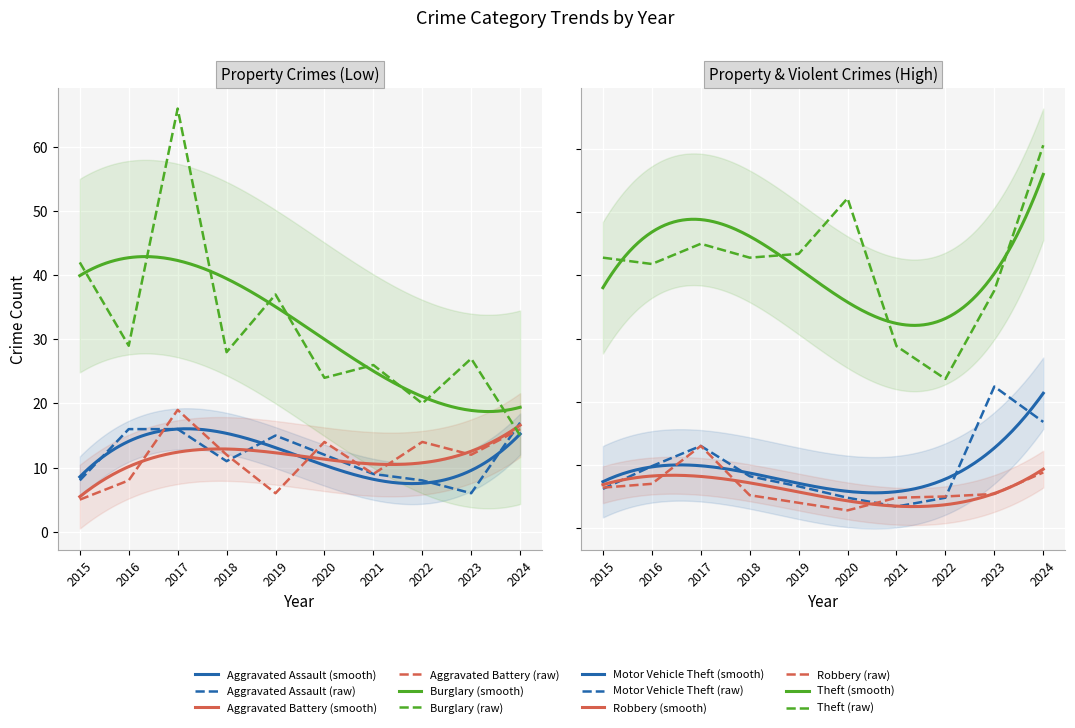

What is the total value across all series at 2022?

209